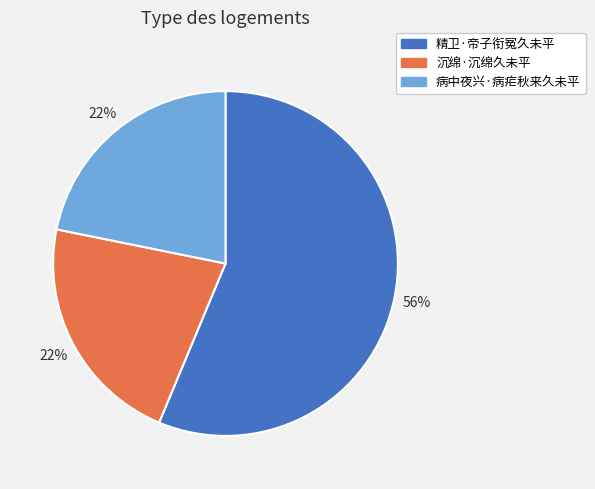

Which has a higher value, 精卫·帝子衔冤久未平 or 病中夜兴·病疟秋来久未平?

精卫·帝子衔冤久未平